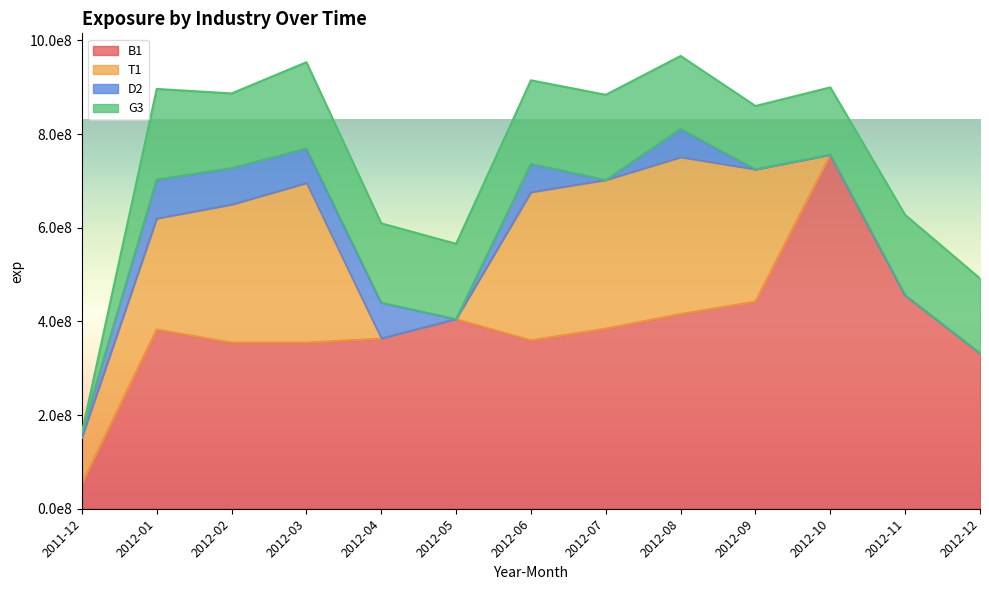

Reading left to right, what are all the values shown in this chart?

B1: 2011-12=54015238	2012-01=382681376	2012-02=354608083	2012-03=354684368	2012-04=363272722	2012-05=404547536	2012-06=359560556	2012-07=384558729	2012-08=415657835	2012-09=442172604	2012-10=755919446	2012-11=455664978	2012-12=331775225
T1: 2011-12=97279276	2012-01=236979275	2012-02=294688471	2012-03=340653067	2012-04=0	2012-05=0	2012-06=316231902	2012-07=317220943	2012-08=334789351	2012-09=282329101	2012-10=0	2012-11=0	2012-12=0
D2: 2011-12=11415210	2012-01=82935913	2012-02=77957752	2012-03=73701411	2012-04=76683994	2012-05=0	2012-06=60387337	2012-07=0	2012-08=60405734	2012-09=0	2012-10=0	2012-11=0	2012-12=0
G3: 2011-12=0	2012-01=193728847	2012-02=159475339	2012-03=184334290	2012-04=169376571	2012-05=161074227	2012-06=178566126	2012-07=182037748	2012-08=155862151	2012-09=135408535	2012-10=143702899	2012-11=171696880	2012-12=159873115